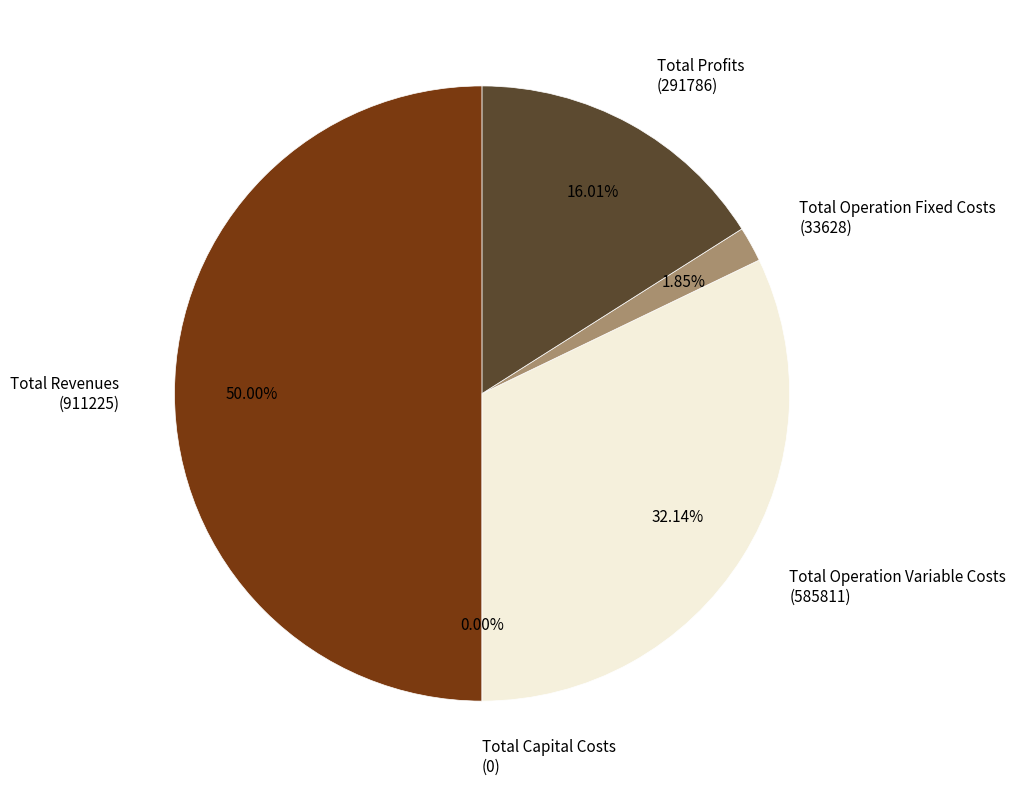

To the nearest percent, what is the combined percentage of Total Capital Costs and Total Operation Variable Costs?

32%